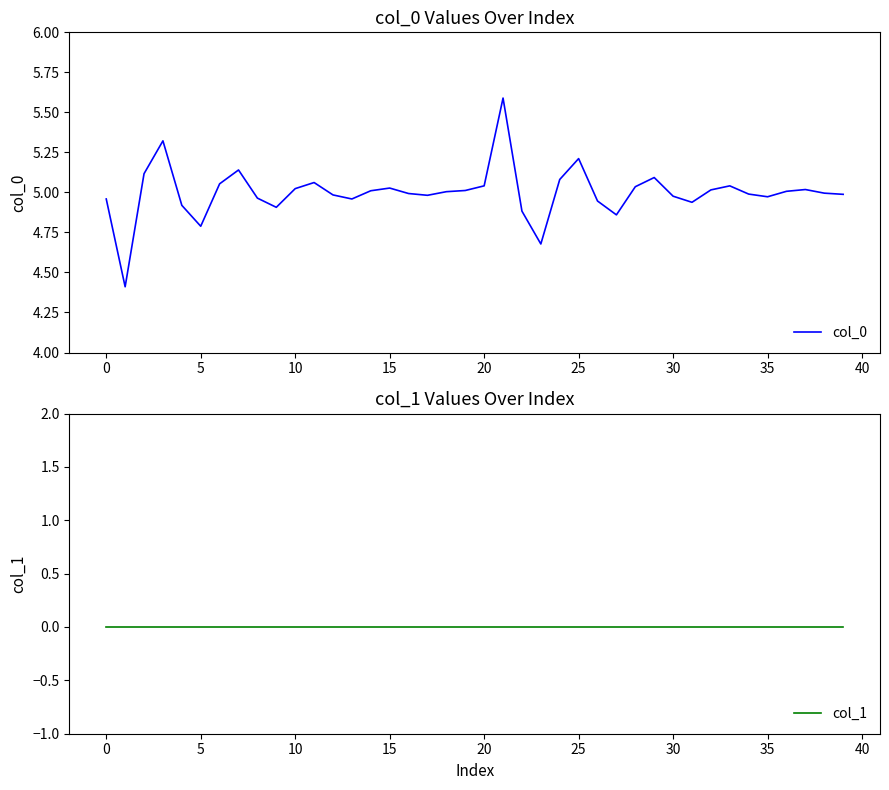

True or false: col_1 has a value of 0.0 at 35.

True